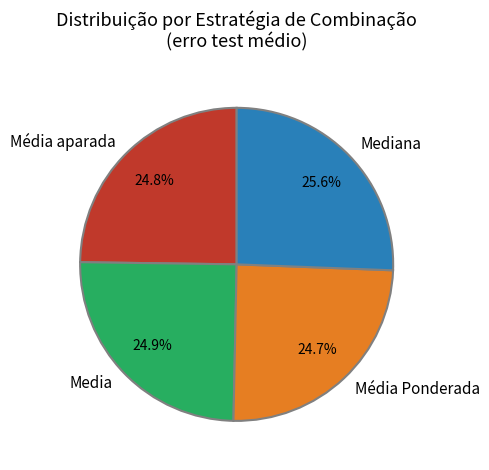

How many segments does this pie chart have?

4